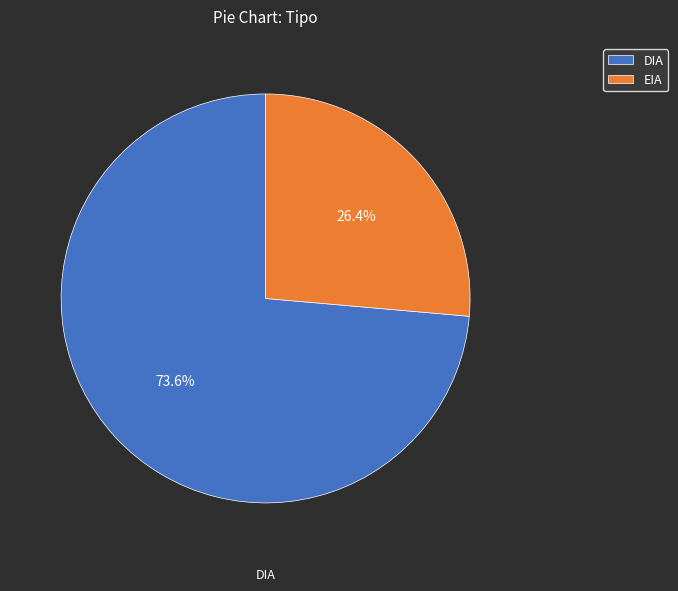

To the nearest percent, what portion does EIA represent?

26%